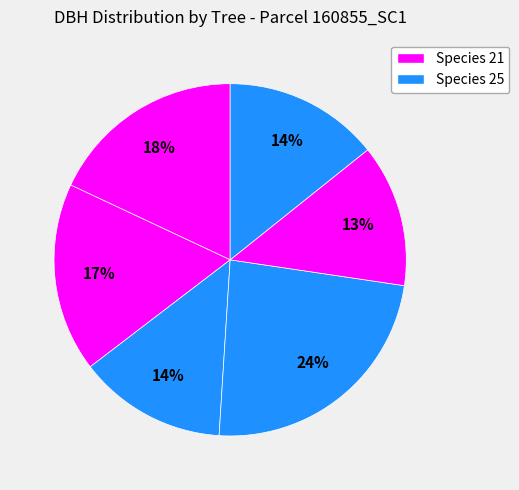

How many slices are in this pie chart?

6